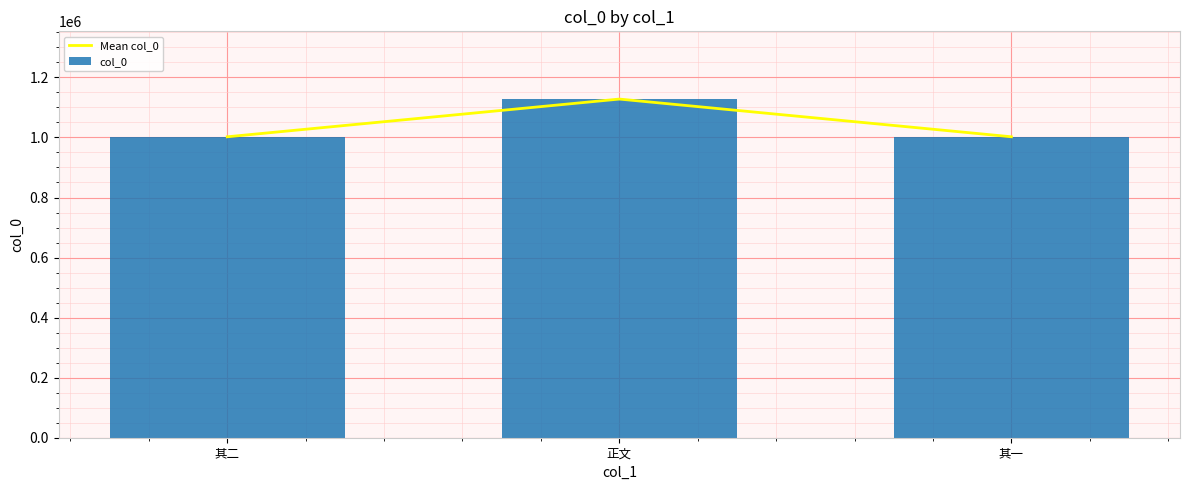

What is the highest value of the Mean col_0 series?

1127861